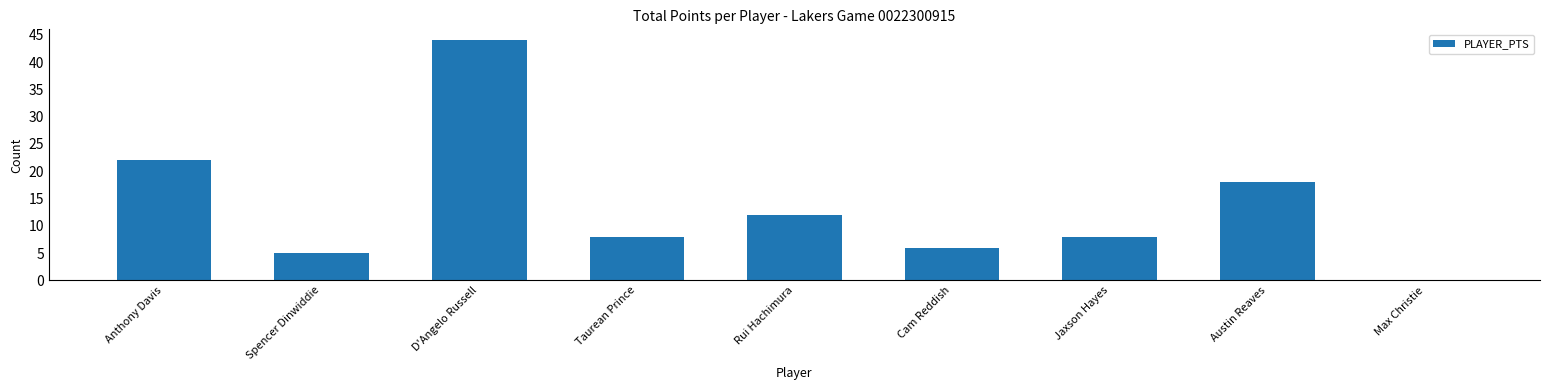

What is the greatest value displayed?

44